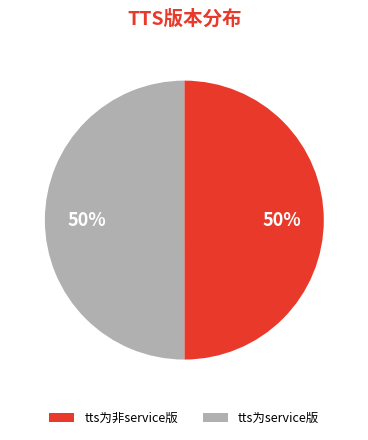

Approximately how many times larger is the value at tts为非service版 compared to tts为service版?

1.0